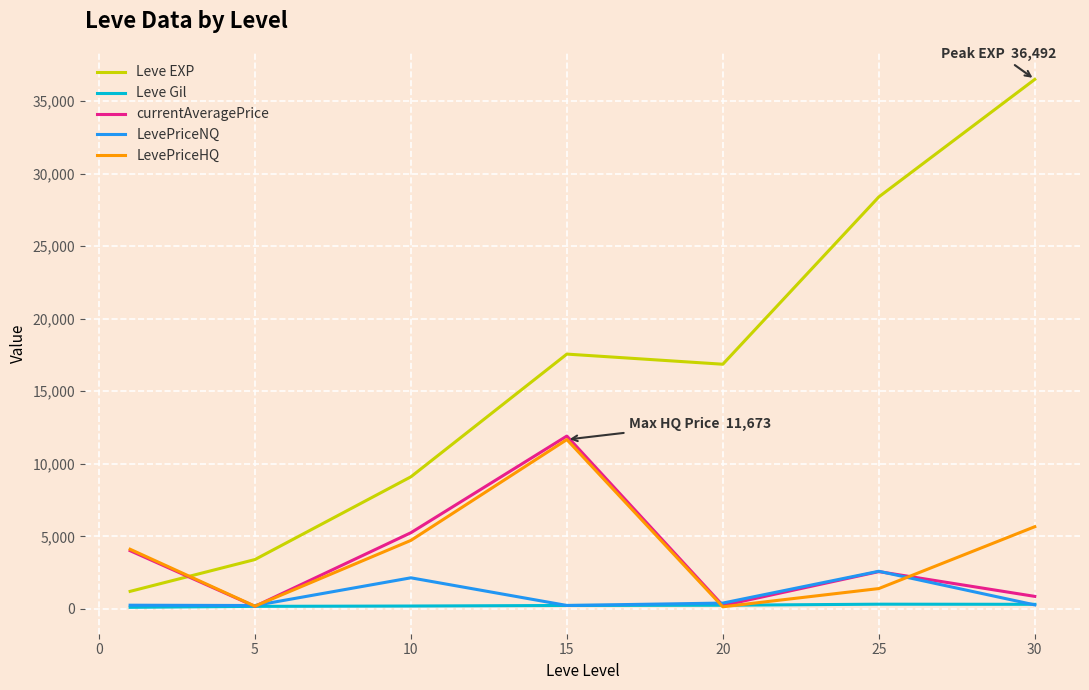

True or false: LevePriceNQ and Leve EXP intersect in this chart.

False